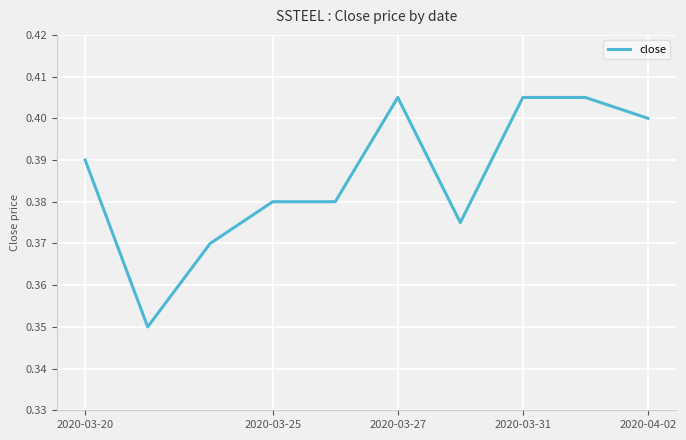

How many lines are shown in the chart?

1